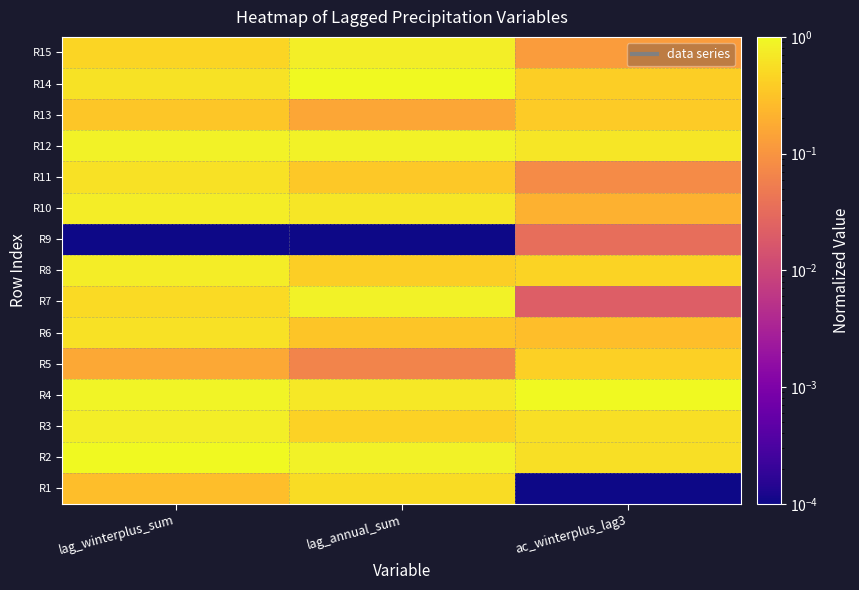

What is the maximum value shown in the chart?

1.0